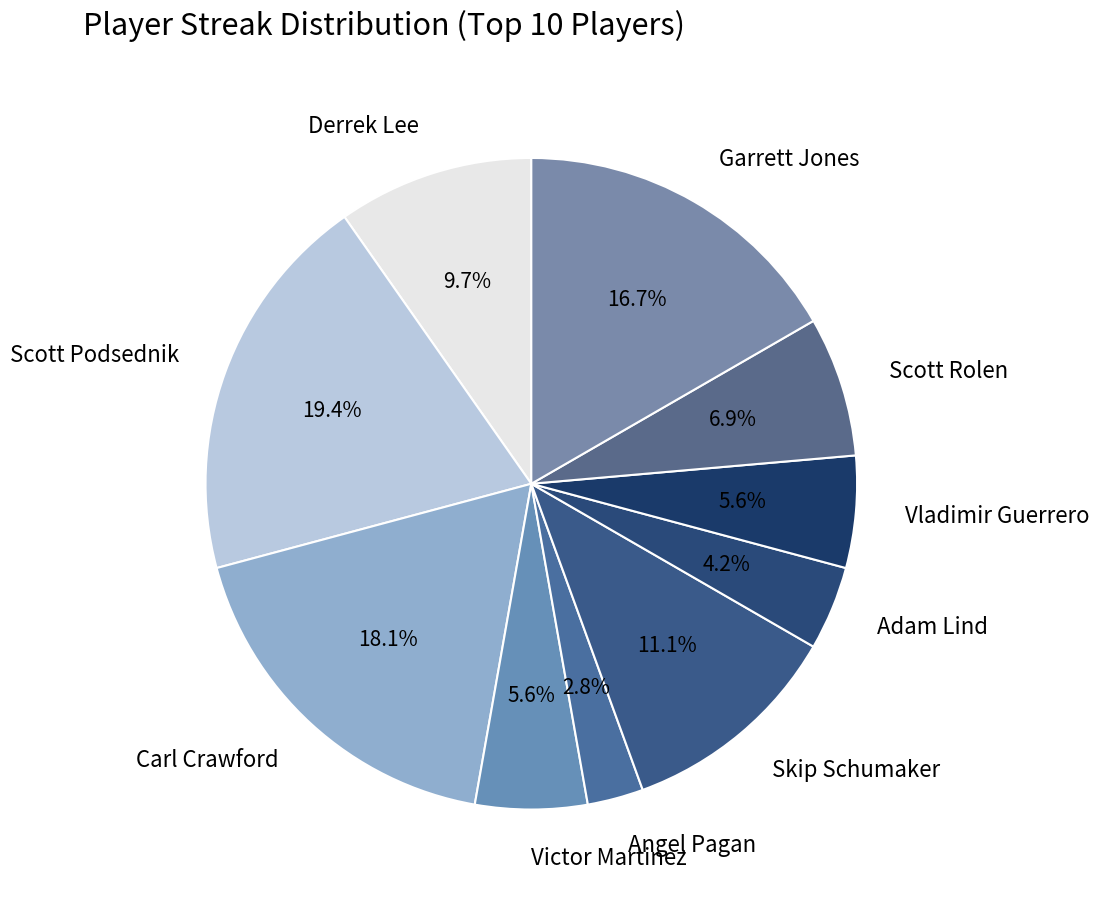

Combined, what portion of the pie is Derrek Lee and Carl Crawford?

27.8%